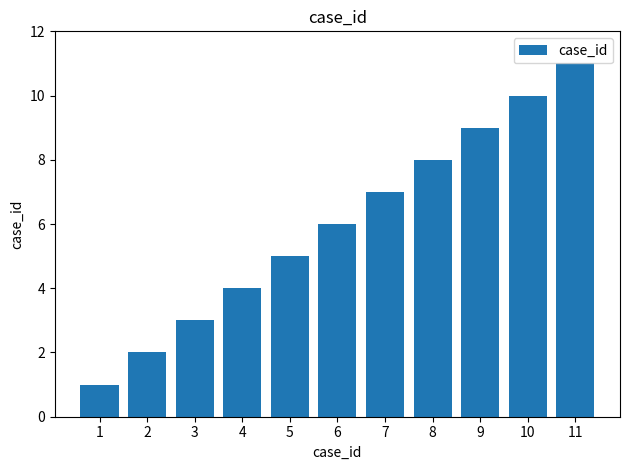

What is the sum of all values?

66